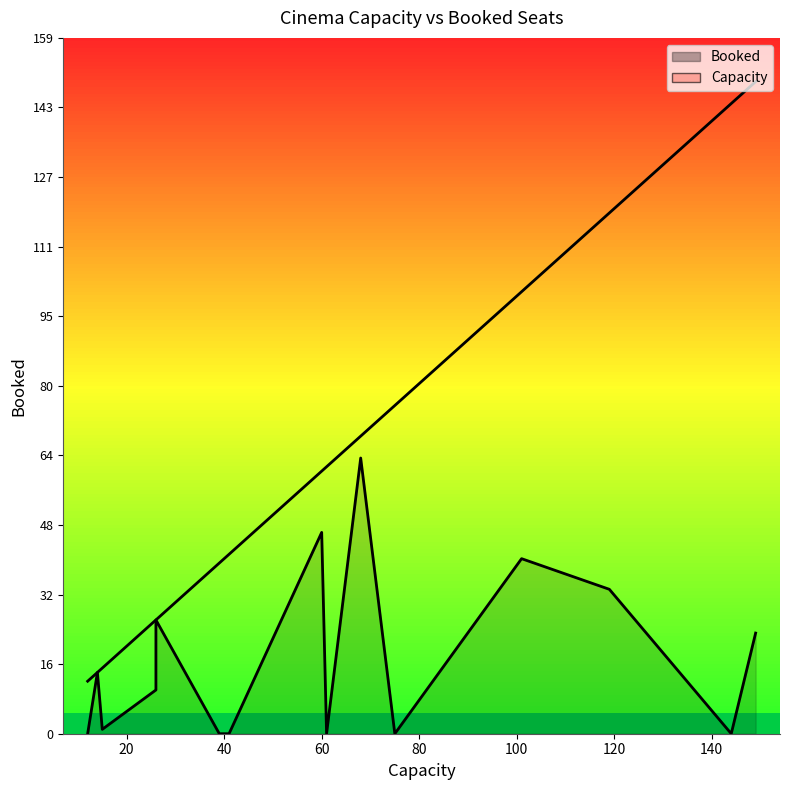

Is the value of Booked at 4 greater than the value of Capacity at 5?

No